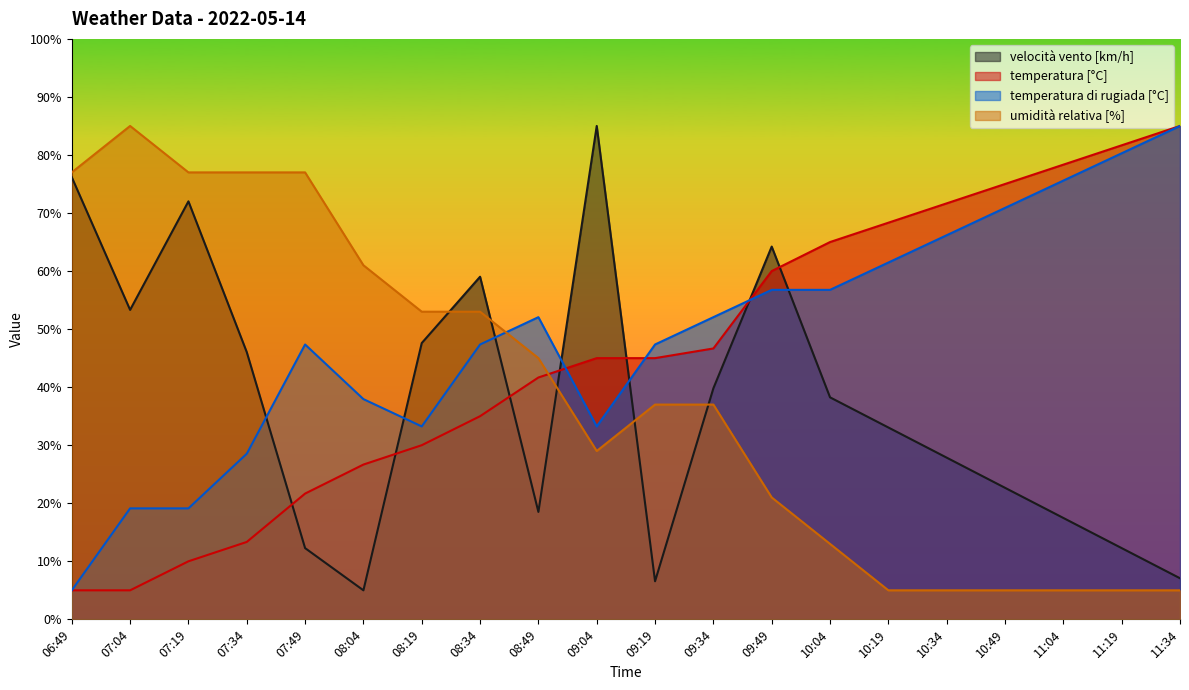

At which category is the sum across all series the highest?

09:49